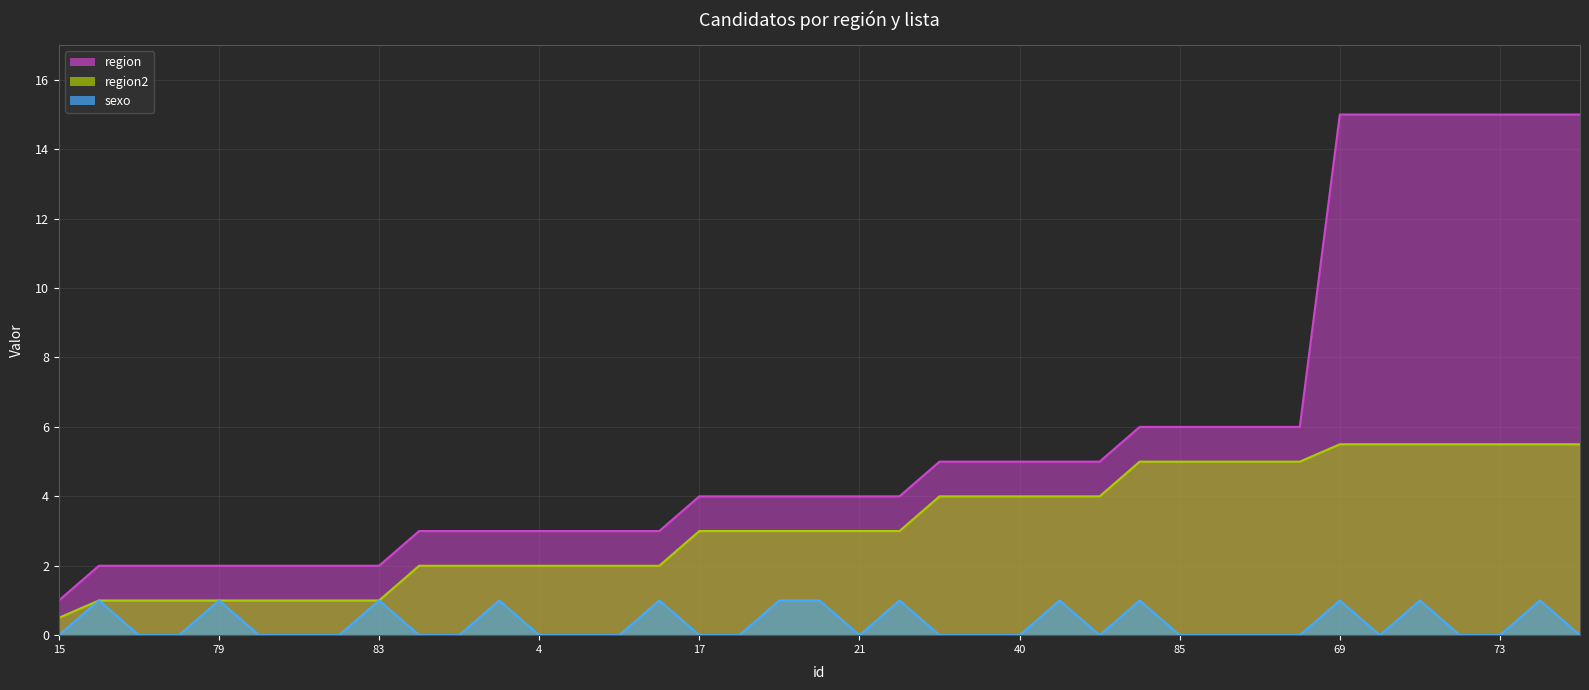

Rank the series by their maximum value, from lowest to highest.

sexo, region2, region